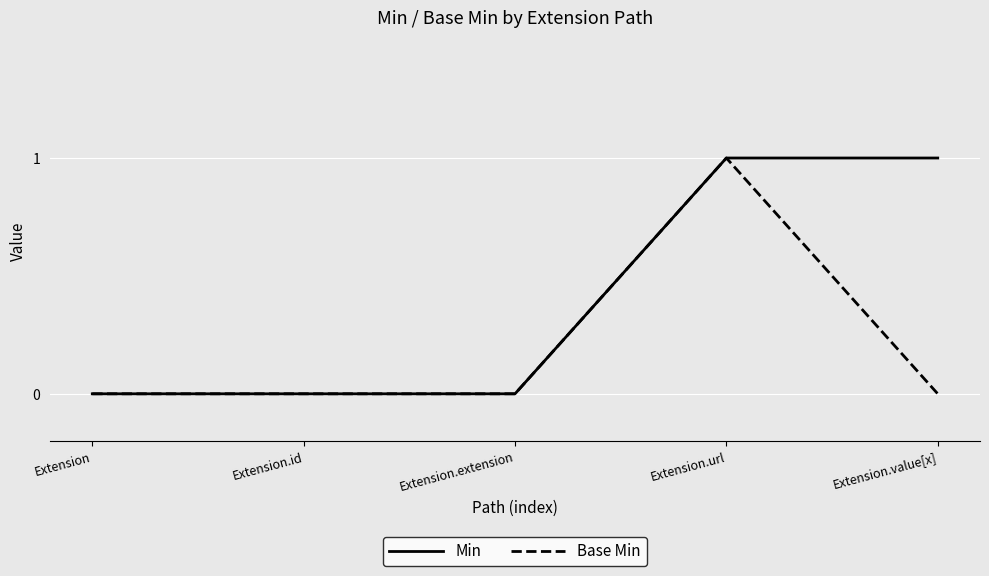

At which category is the sum across all series the highest?

Extension.url